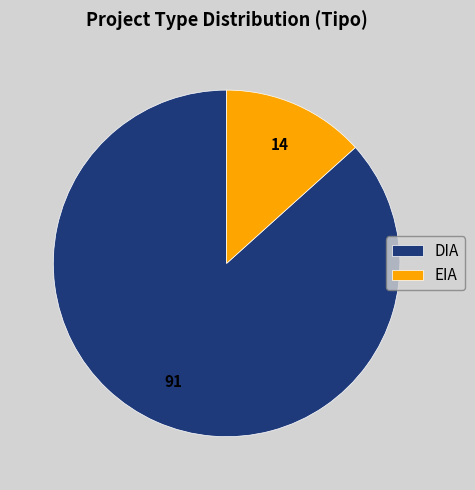

How many slices are in this pie chart?

2